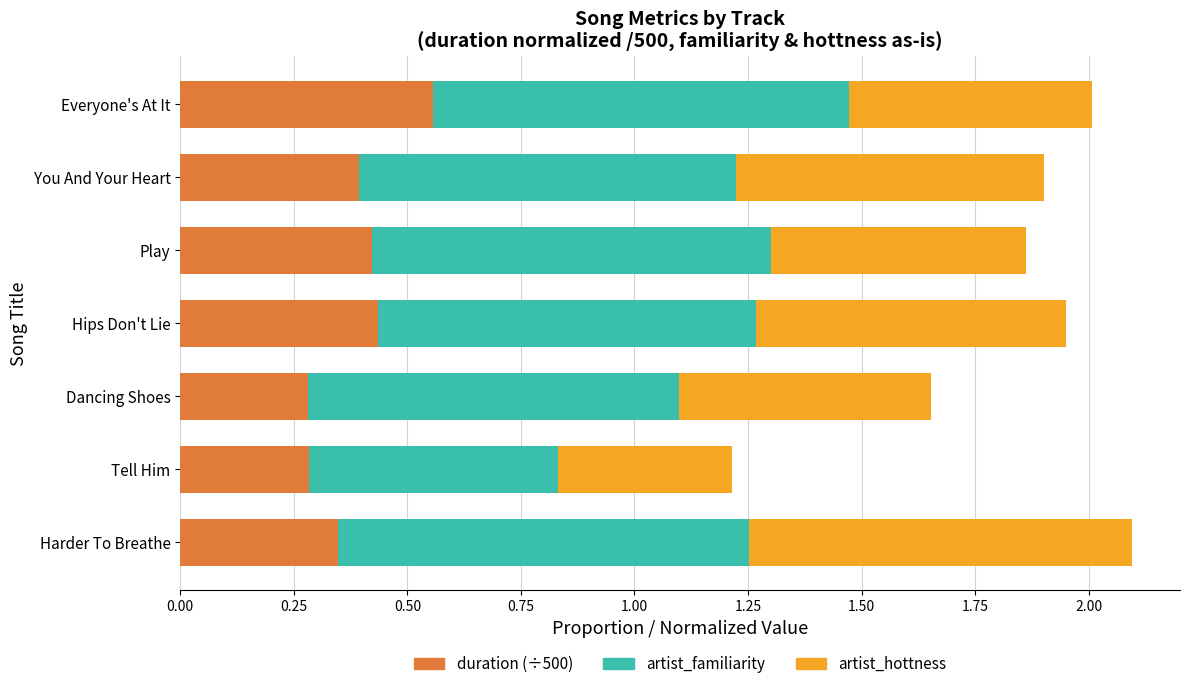

What is the total value across all series at Harder To Breathe?

2.1